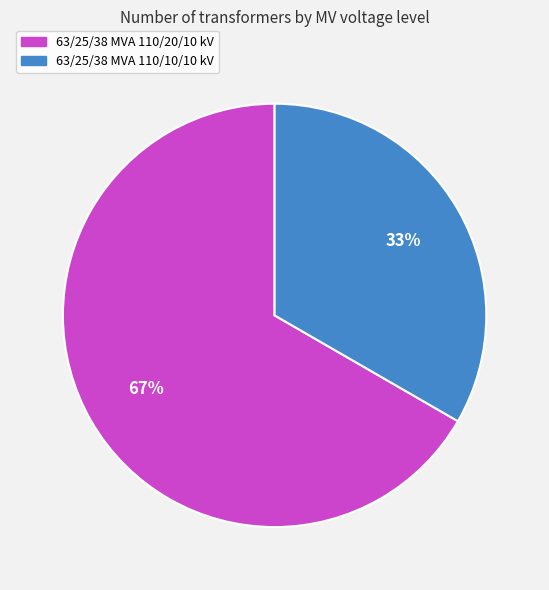

Approximately how many times larger is the value at 63/25/38 MVA 110/20/10 kV compared to 63/25/38 MVA 110/10/10 kV?

2.0